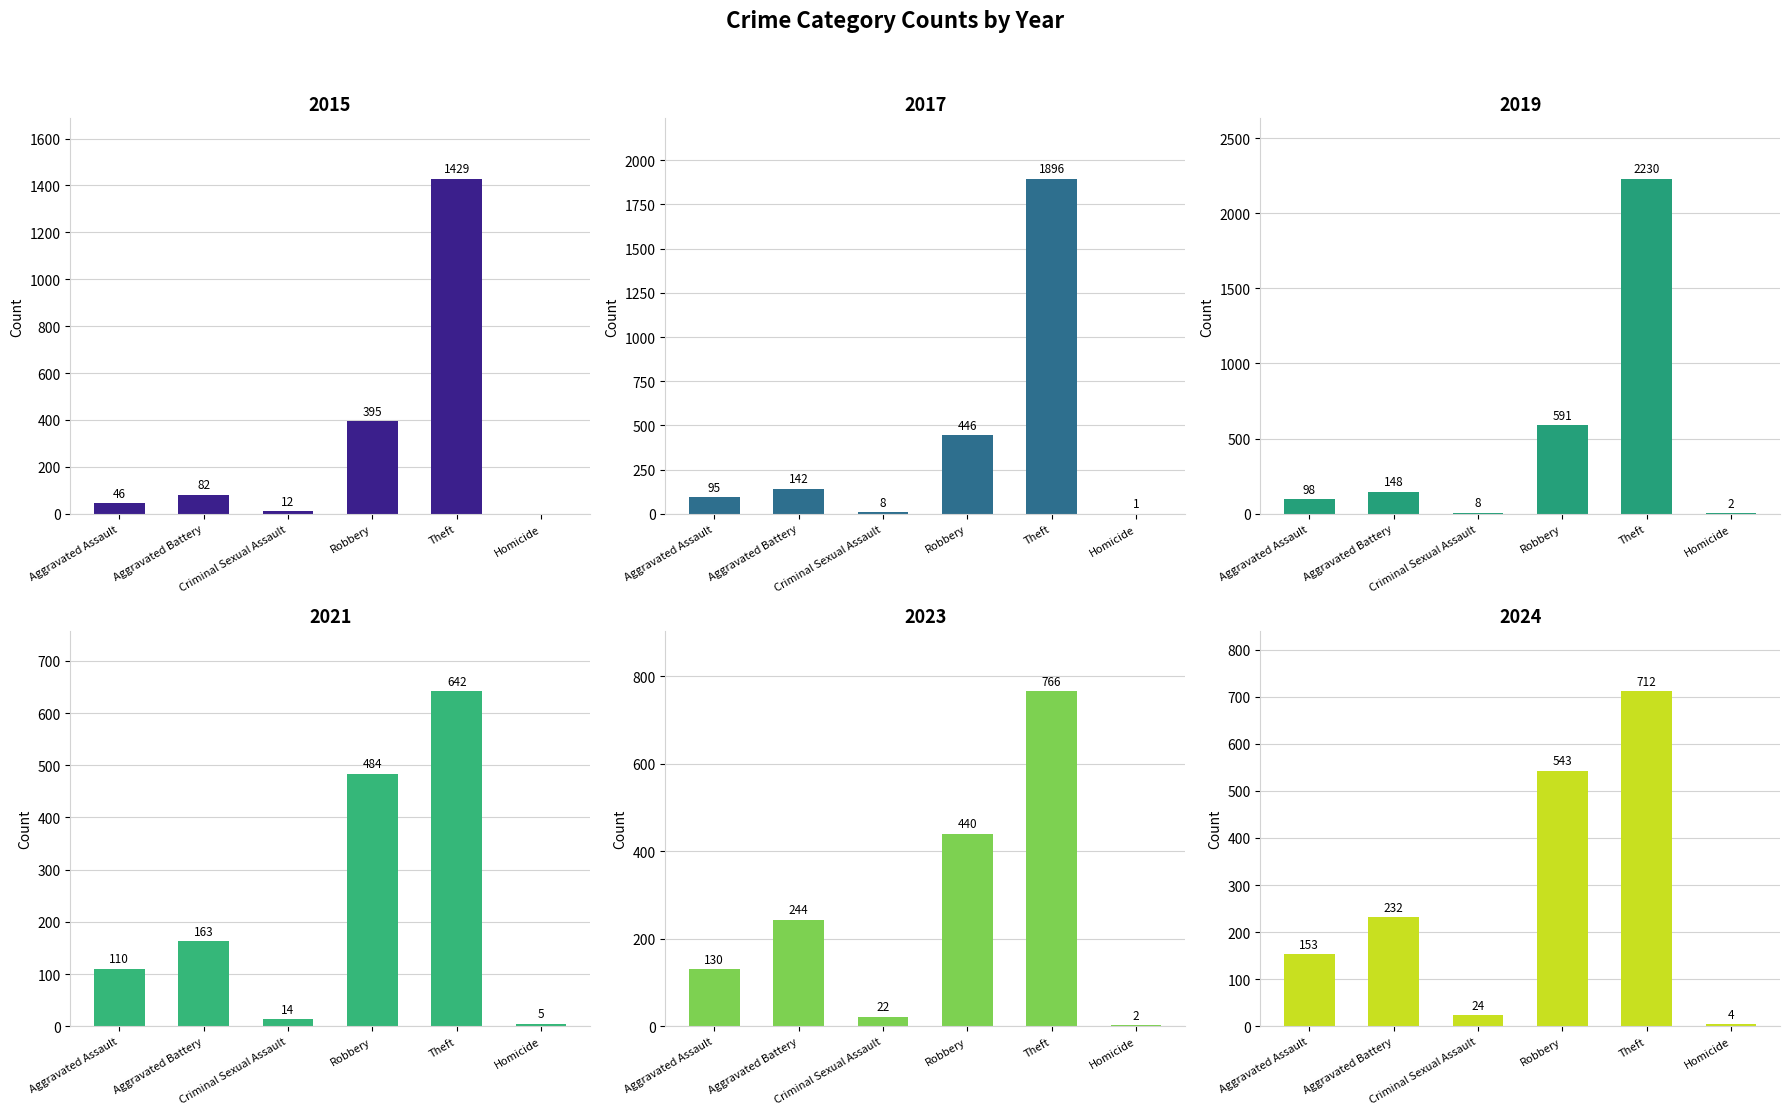

Where is 2015 nearest to the value 714?

Robbery